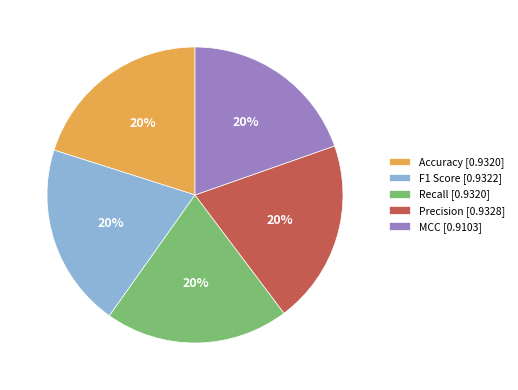

How many slices are in this pie chart?

5